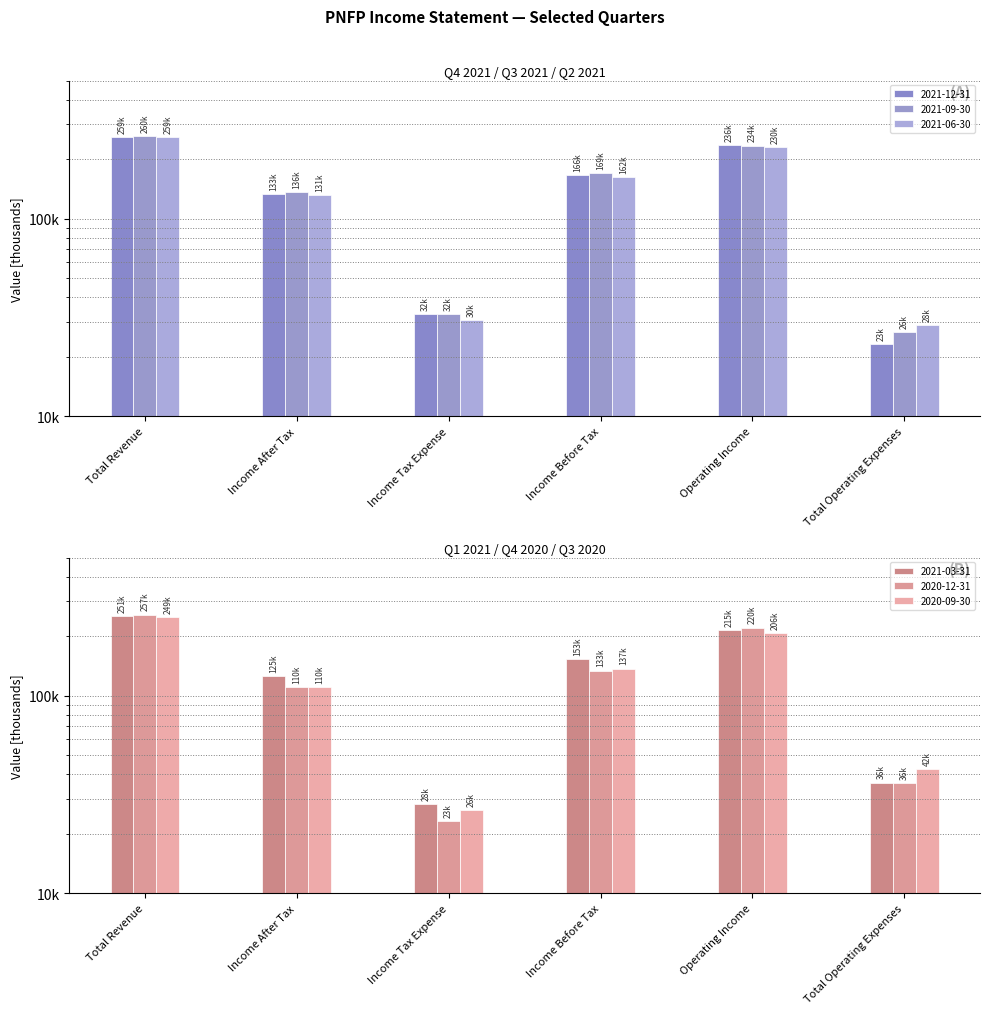

Is the value of 2020-12-31 at Income Before Tax greater than the value of 2021-12-31 at Total Revenue?

No